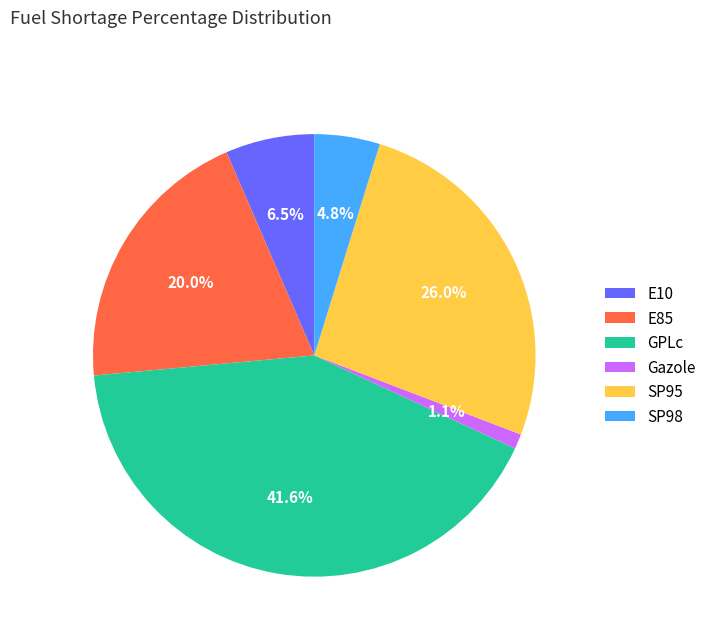

Between Gazole and E10, which is larger?

E10